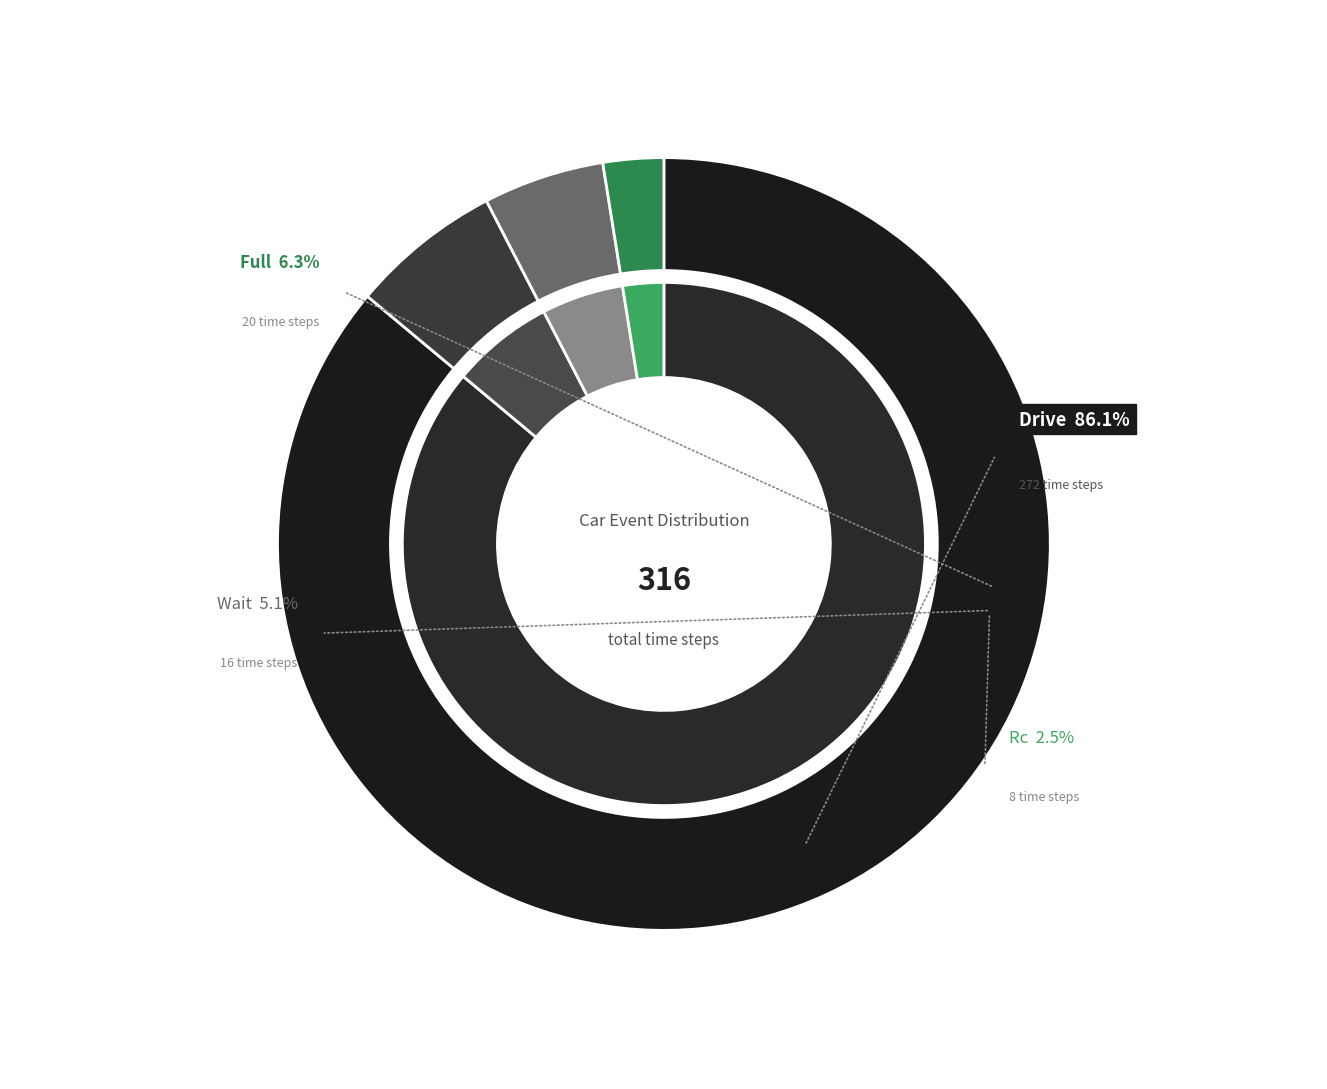

To the nearest percent, what is the difference between the largest and smallest slice percentages?

84%